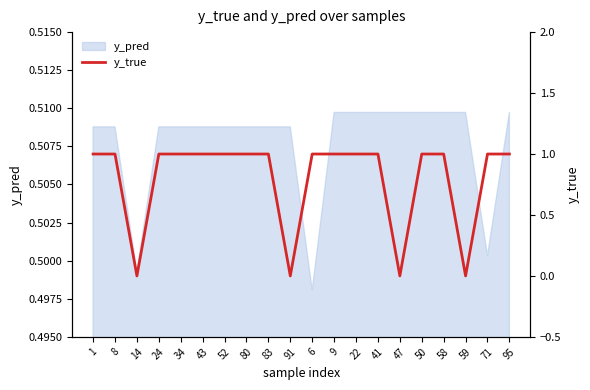

Reading left to right, list all the values displayed in this chart.

1	1	0	1	1	1	1	1	1	0	1	1	1	1	0	1	1	0	1	1